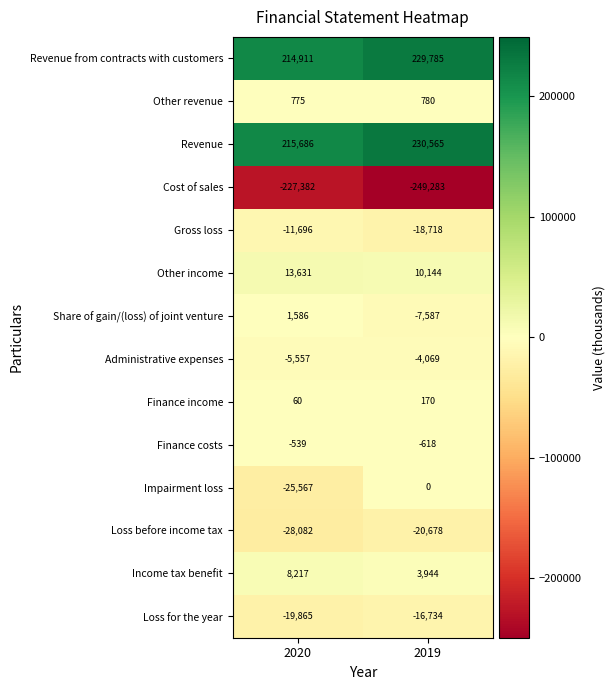

The Finance costs series shows -799 at 2020. True or false?

False